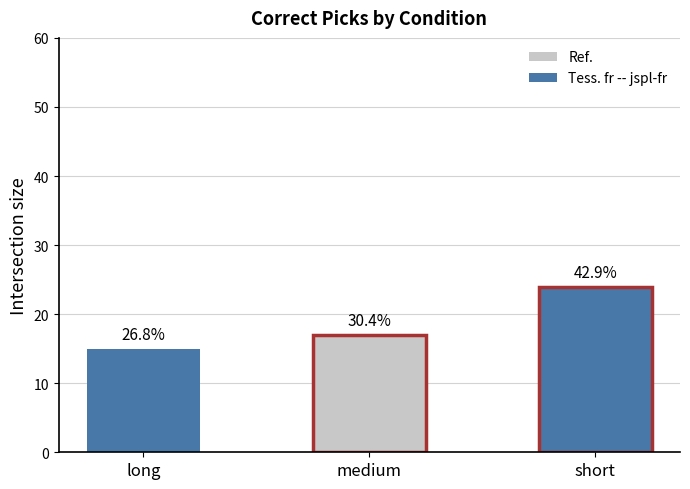

Where is session_mean nearest to the value 1?

long